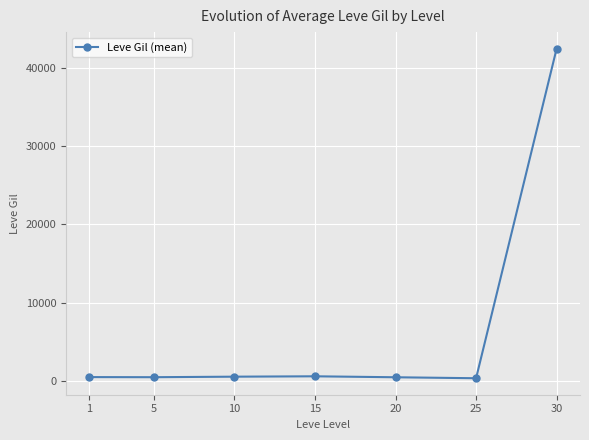

What is the difference between the second highest and minimum values?

247.6